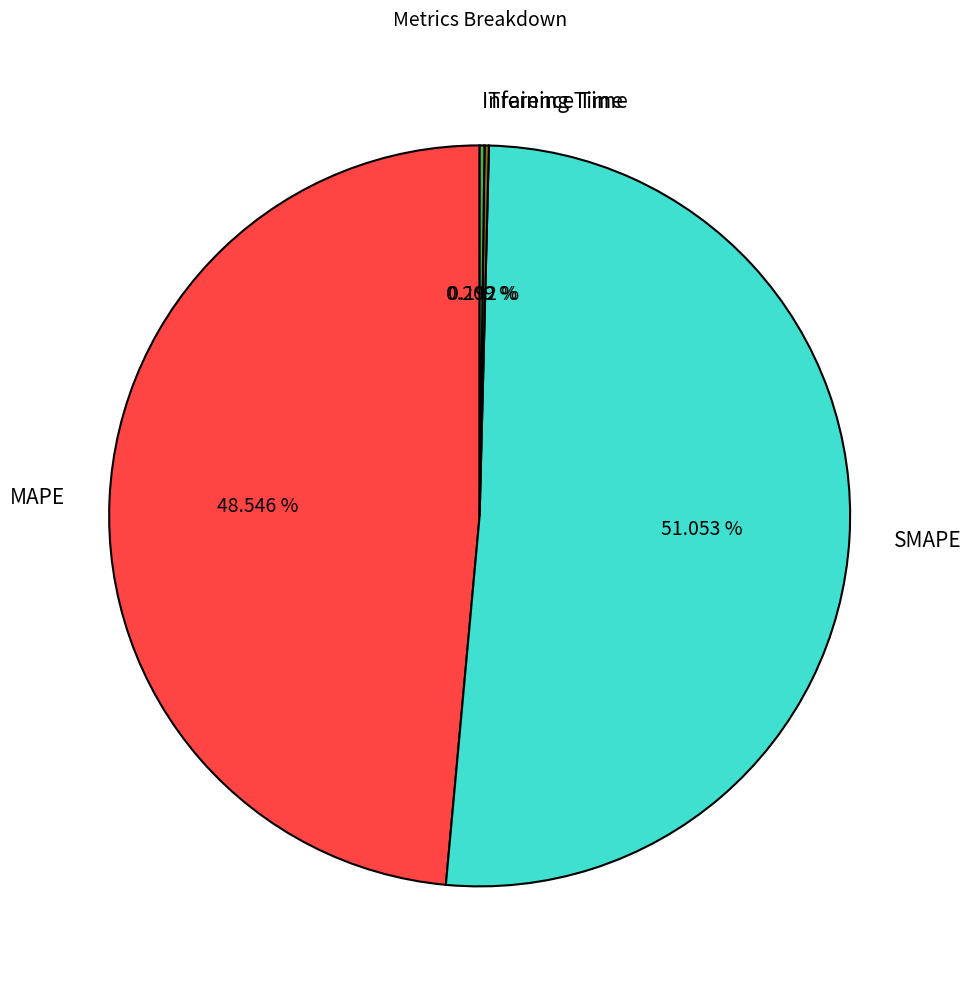

Which slice is the largest?

SMAPE